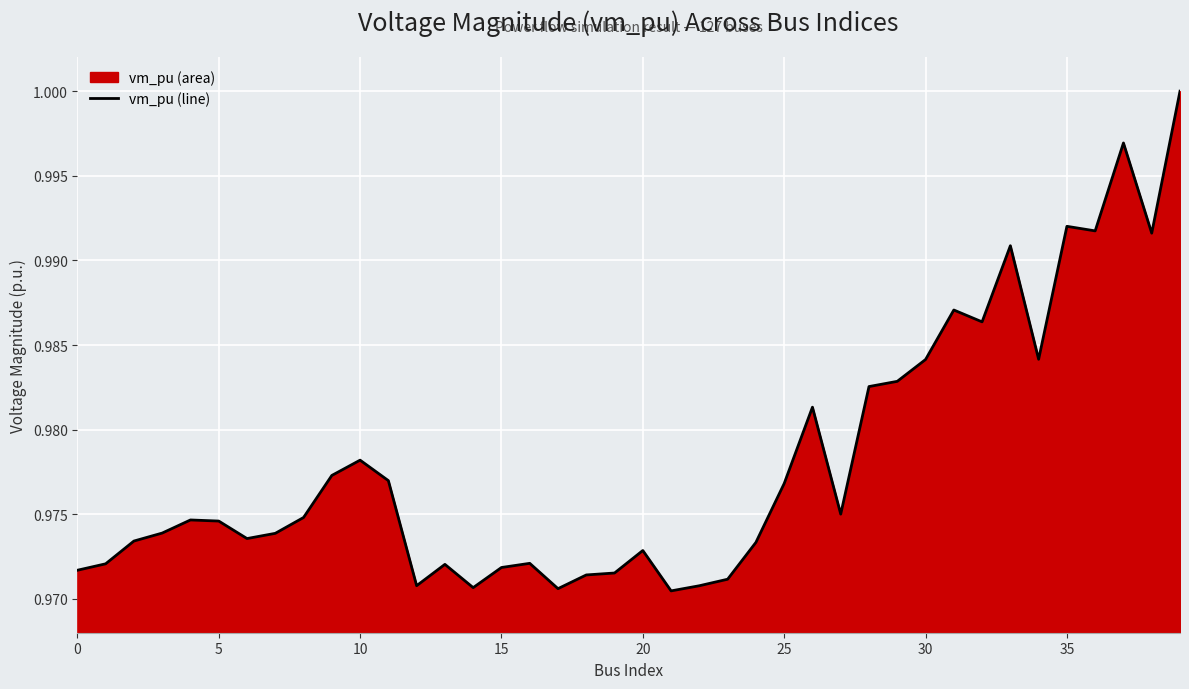

True or false: there are more than 1 points higher than both neighbors.

True